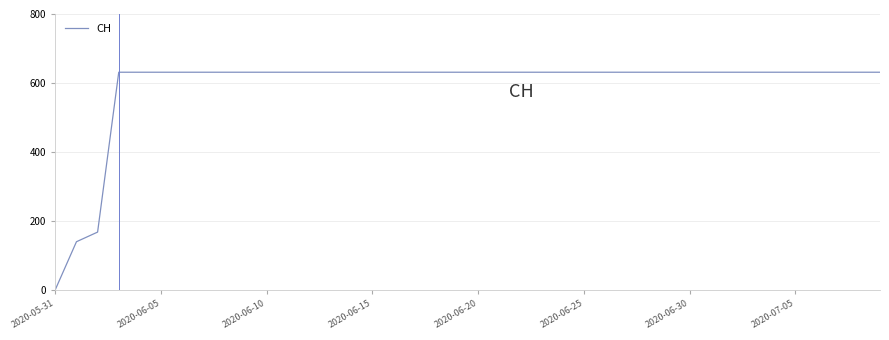

What is the maximum value shown in the chart?

631